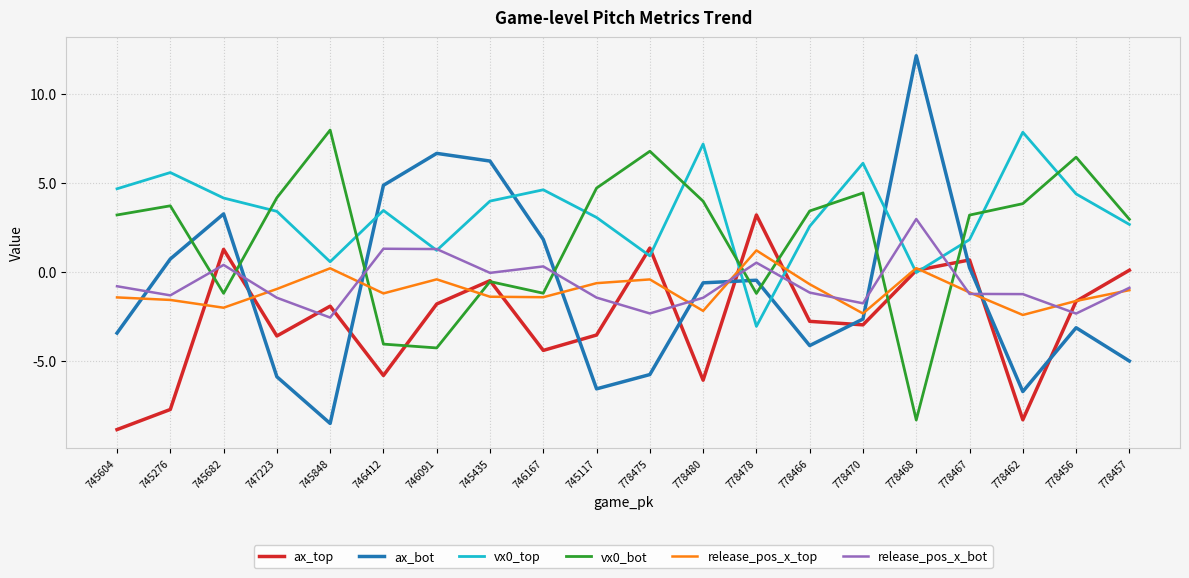

The value of ax_top at 778480 is -6.1. True or false?

True